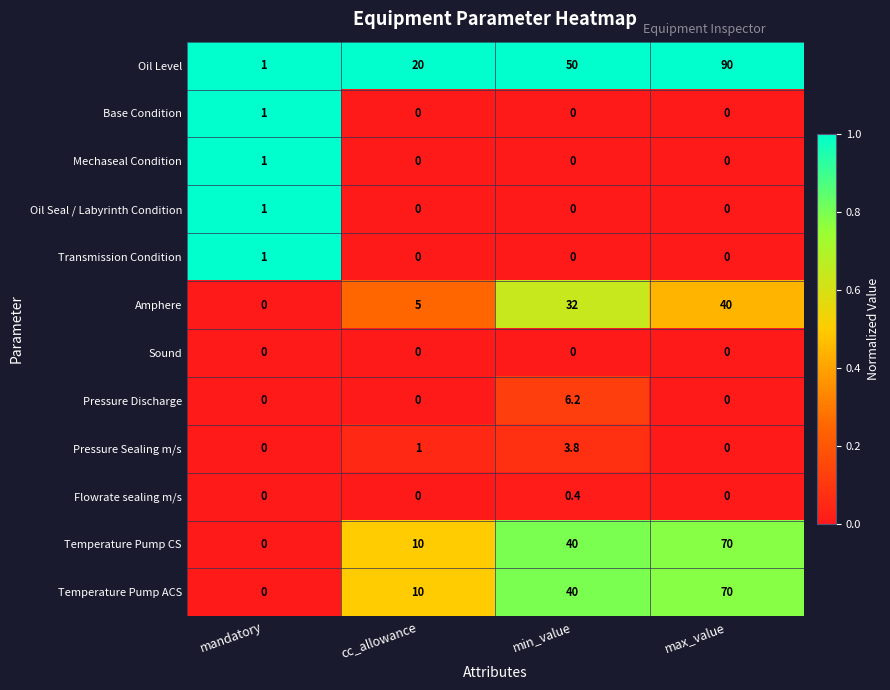

At which category is the sum across all series the highest?

max_value